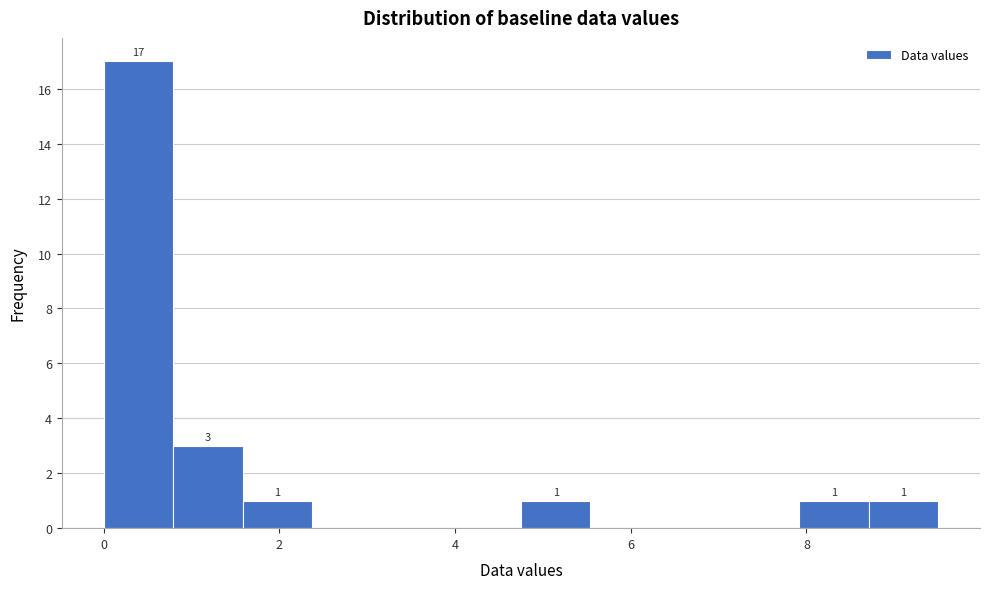

Read against the x-axis, roughly where is the centre of the tallest bar?

0.4